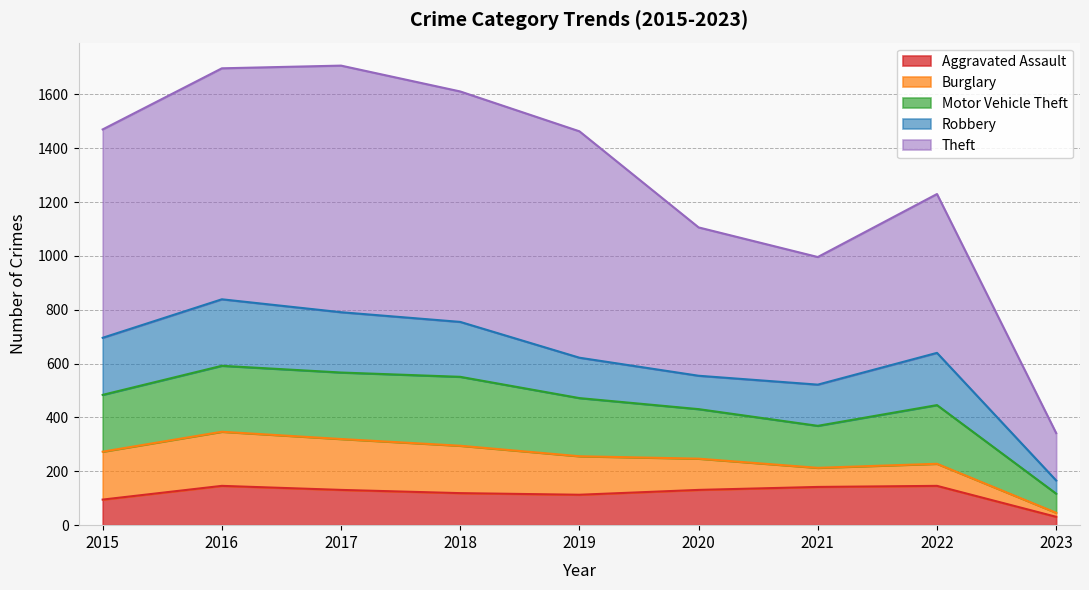

The Motor Vehicle Theft series shows 431 at 2020. True or false?

True